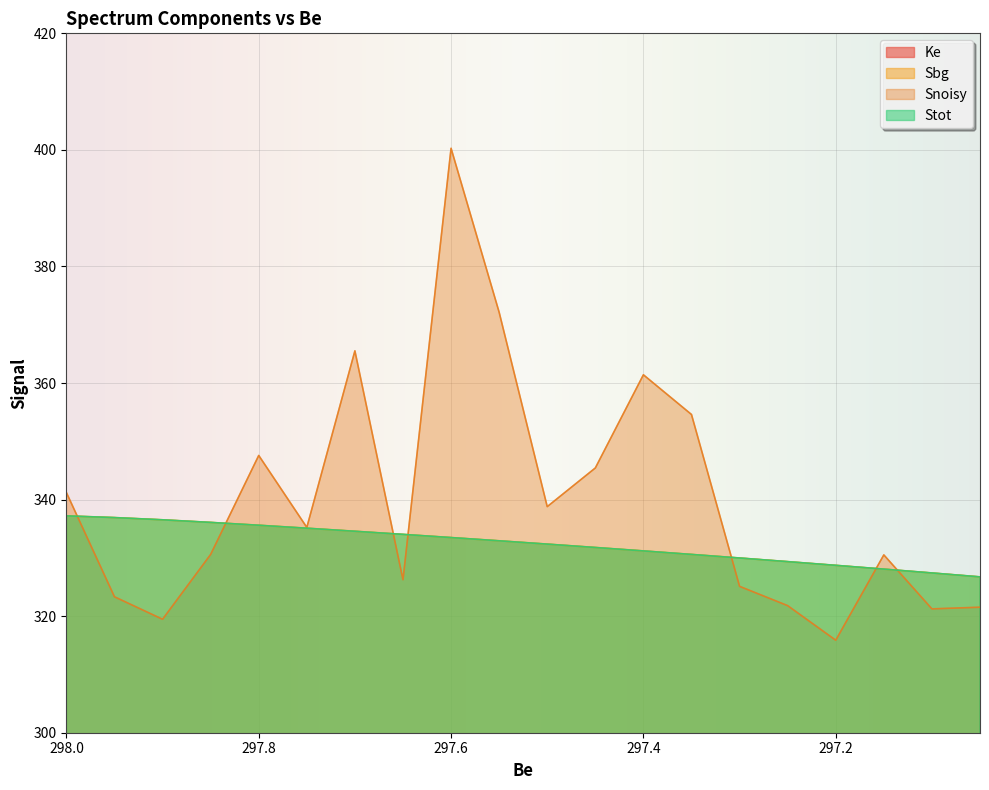

Where is Stot nearest to the value 331?

297.4